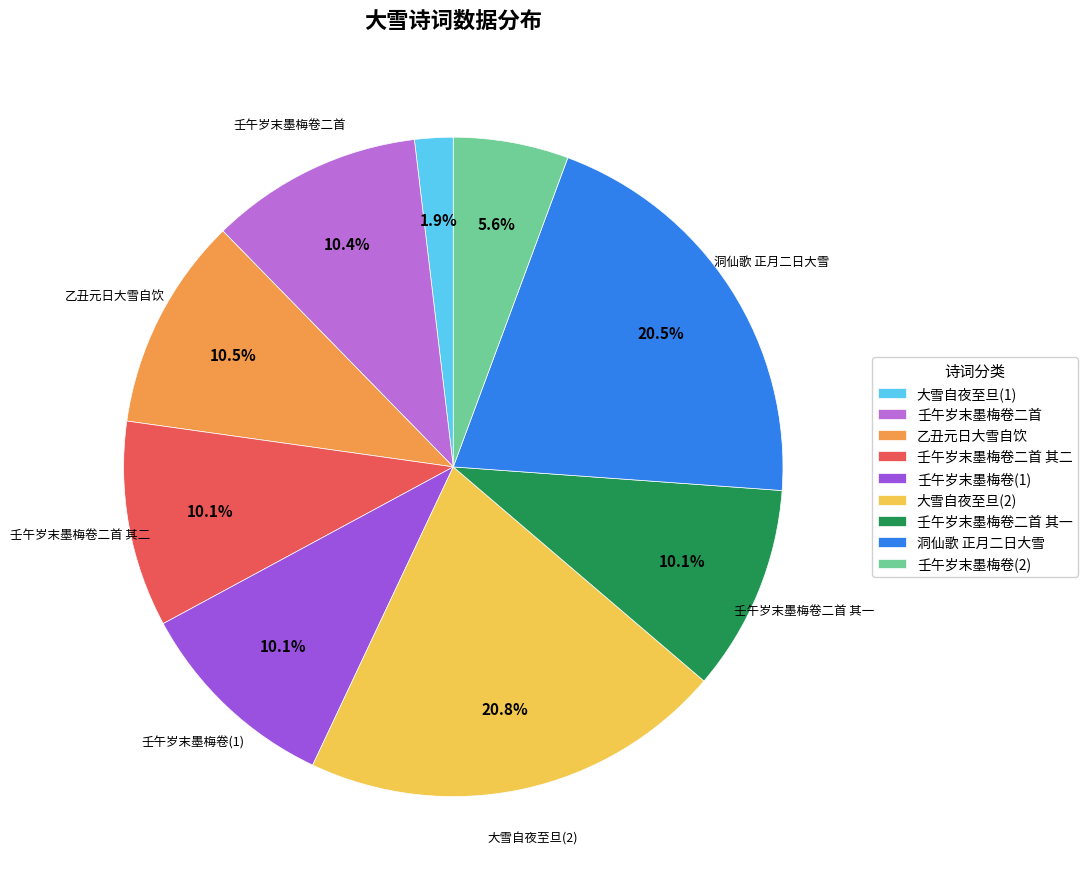

To the nearest percent, what is the average slice percentage?

11%